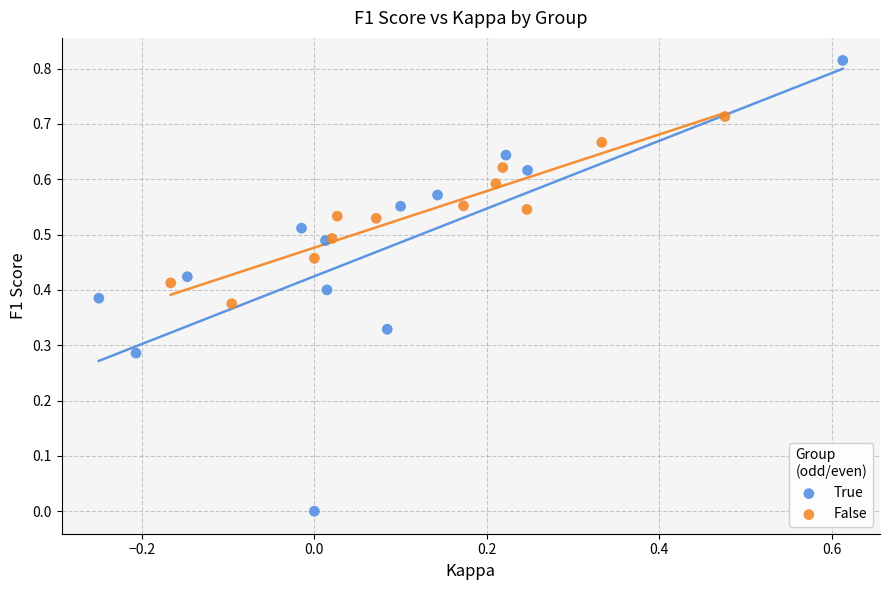

Which series has the largest Y range (max minus min)?

True